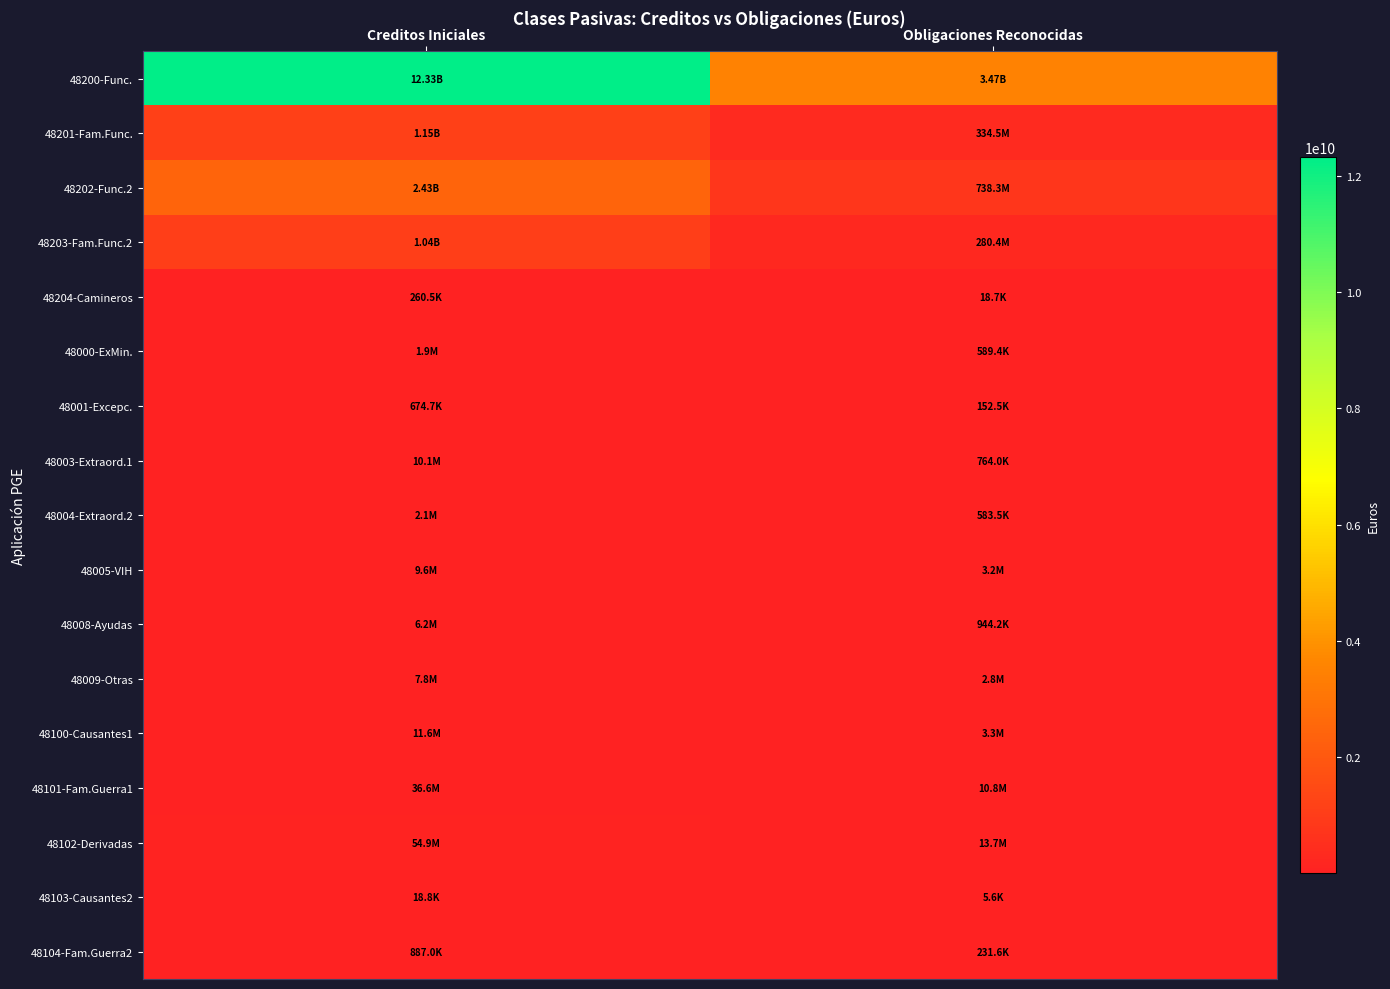

How many categories are shown in the chart?

2